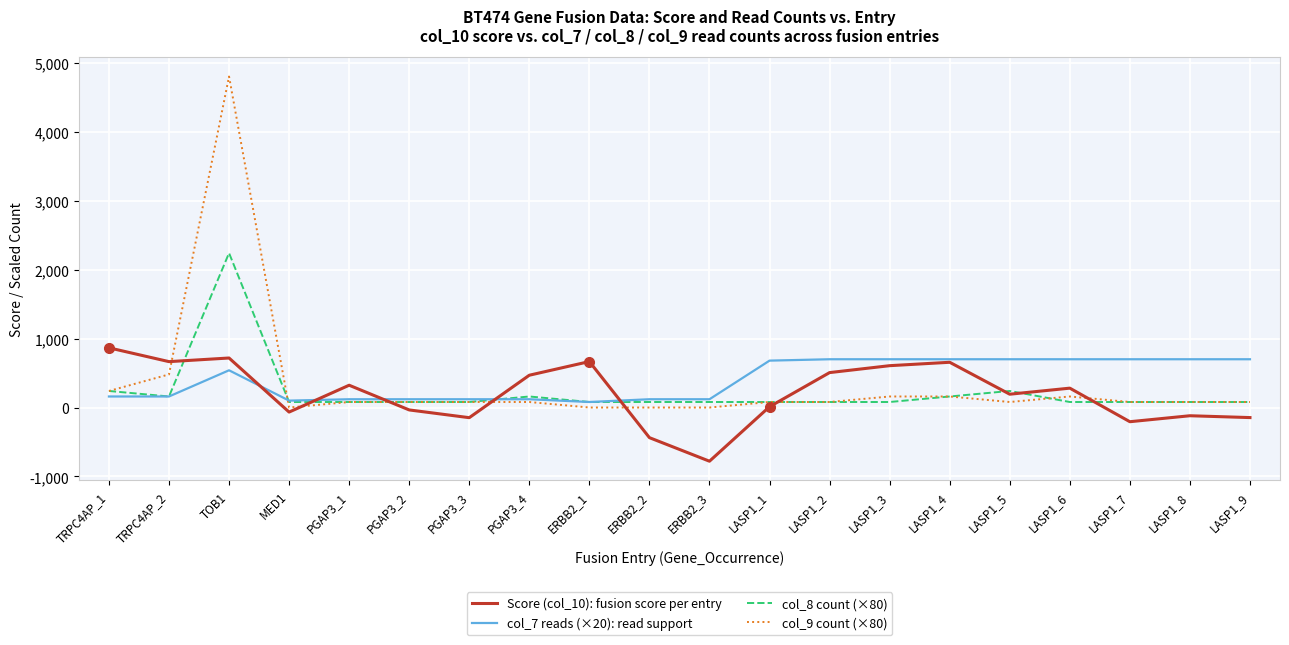

At which category is the sum across all series the highest?

TOB1